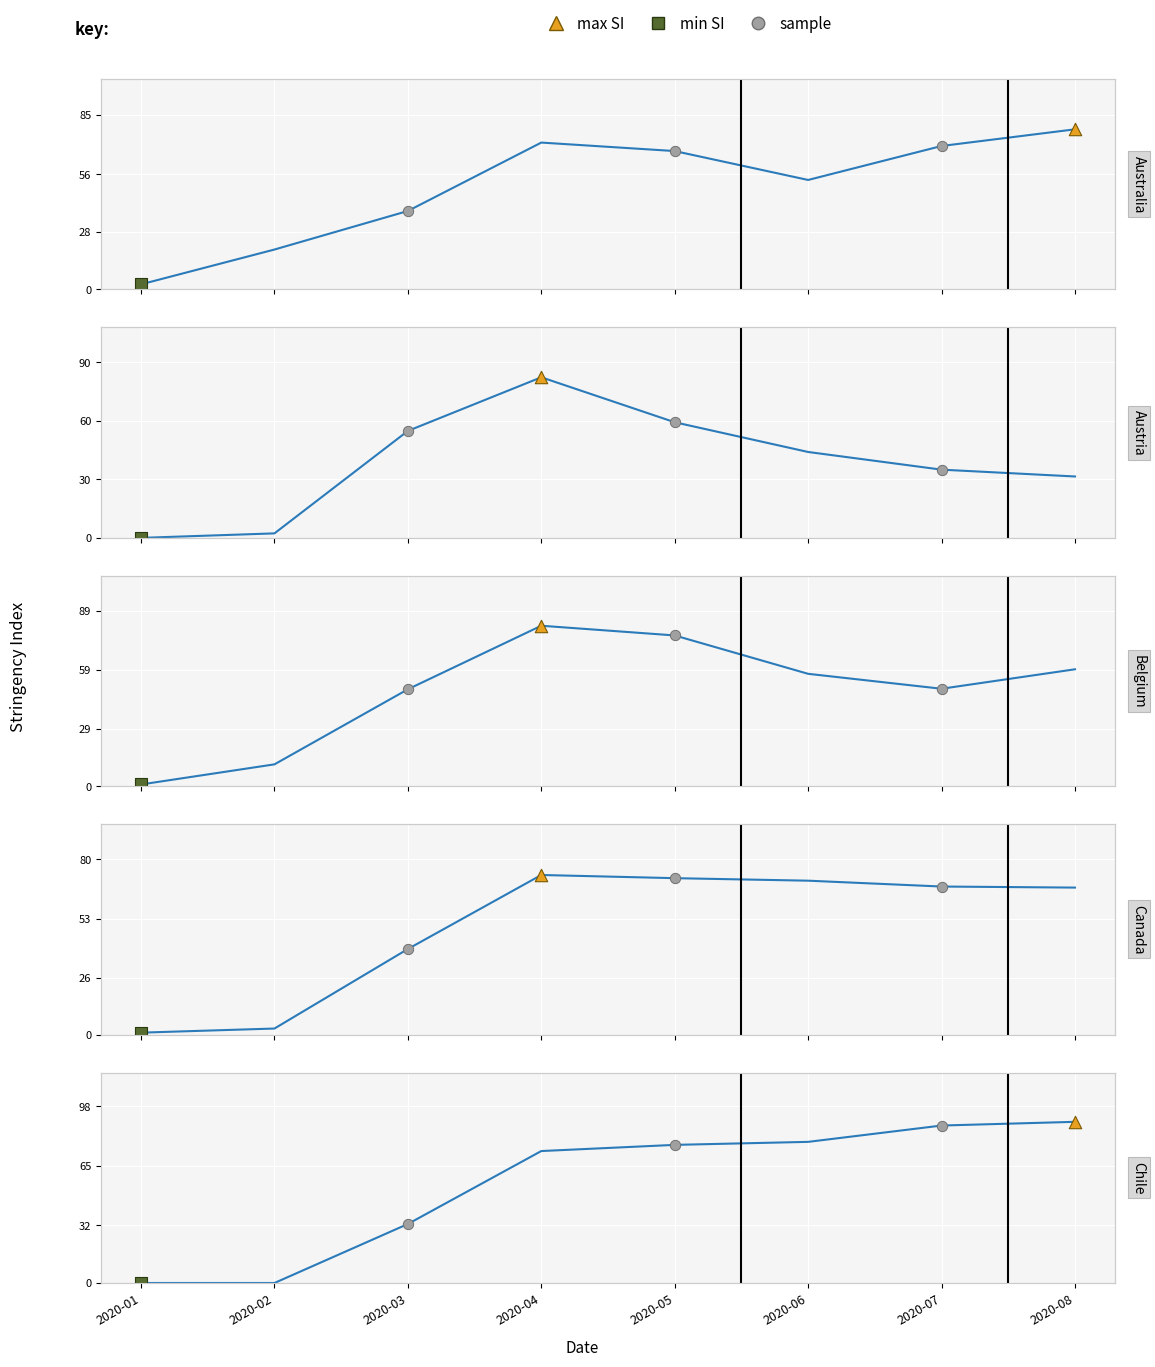

Which series has the largest total across all categories?

Chile